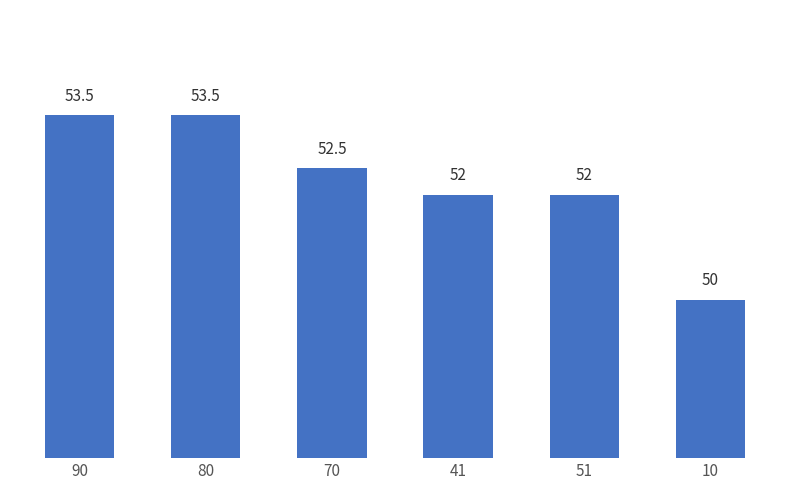

How many data points does each series have?

6